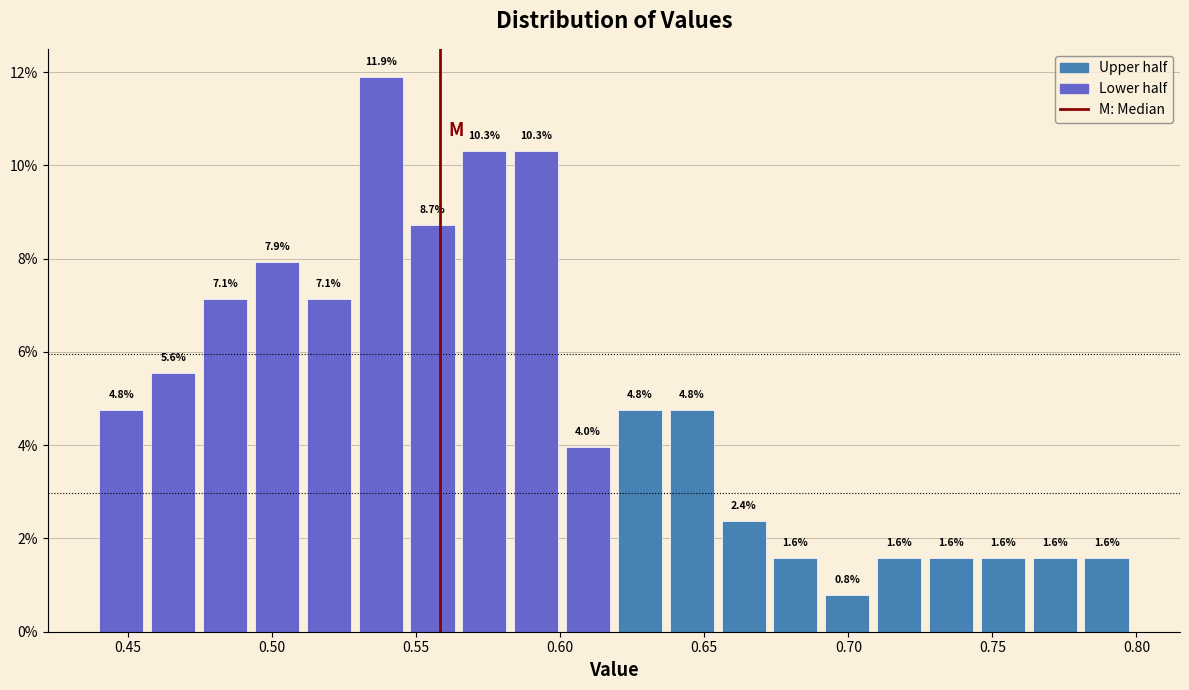

Read against the x-axis, roughly where is the centre of the tallest bar?

0.540